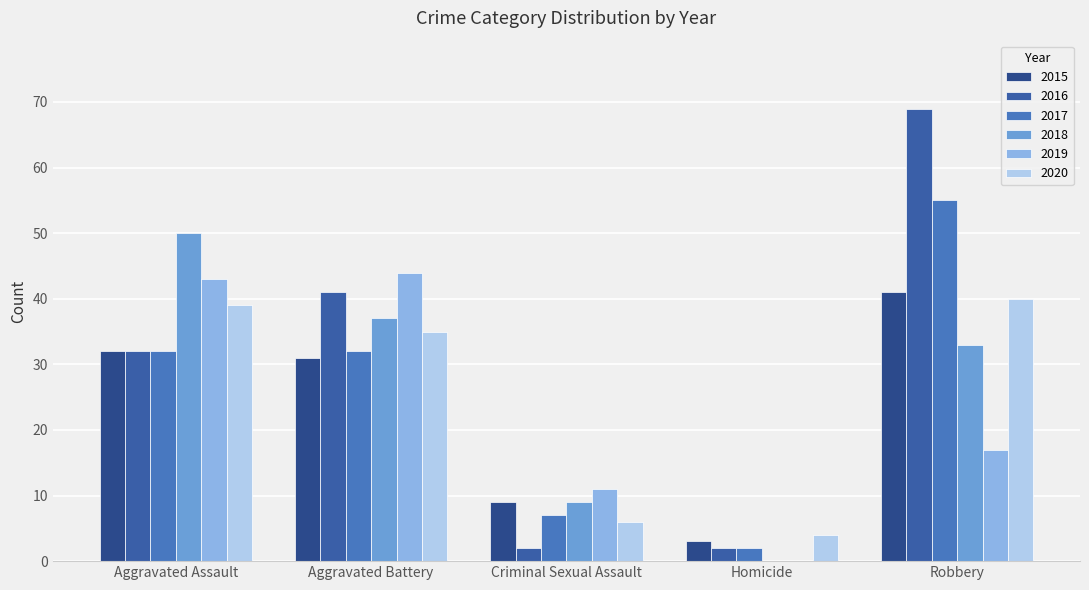

What is the maximum value shown in the chart?

69